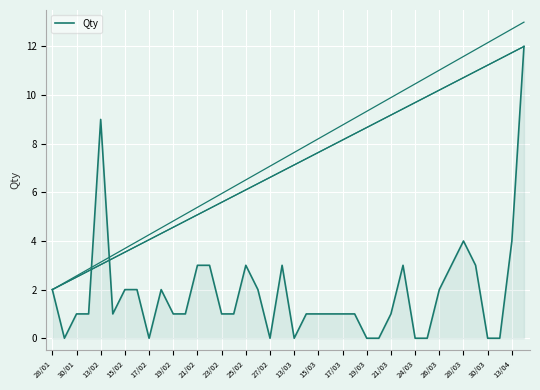

Does the chart display data point markers on the line(s)?

No